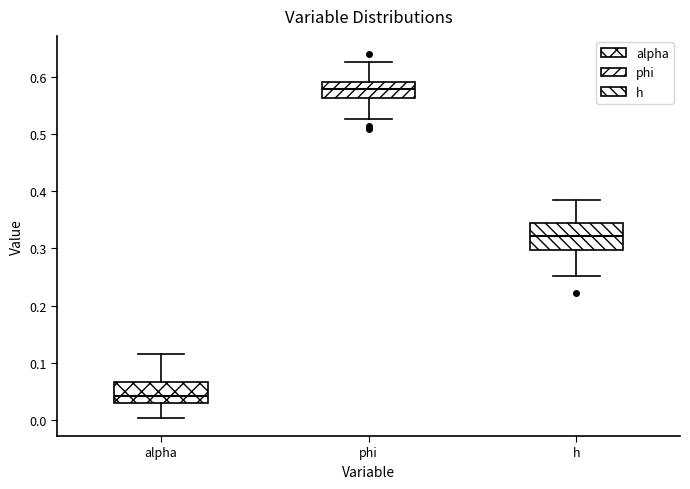

Reading left to right, read every box against the y-axis: the position of its median line, the range the box covers, and the ends of its whiskers. The values are not printed on the chart, so give them approximately, as read against the axis.

alpha: median 0.04, box 0.03 to 0.07, whiskers 0.00 to 0.11
phi: median 0.58, box 0.56 to 0.59, whiskers 0.53 to 0.63
h: median 0.32, box 0.30 to 0.34, whiskers 0.25 to 0.38